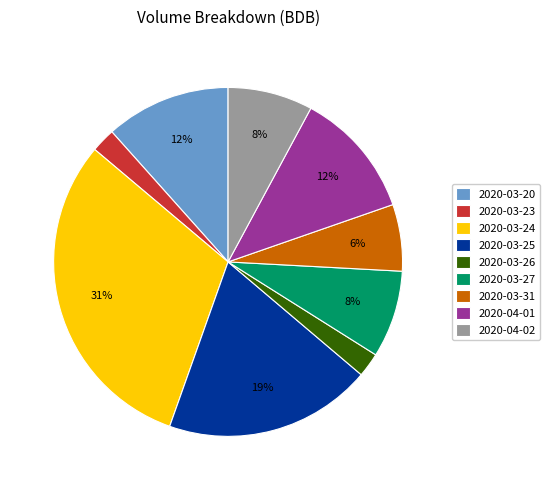

What is the largest slice in the pie chart?

2020-03-24